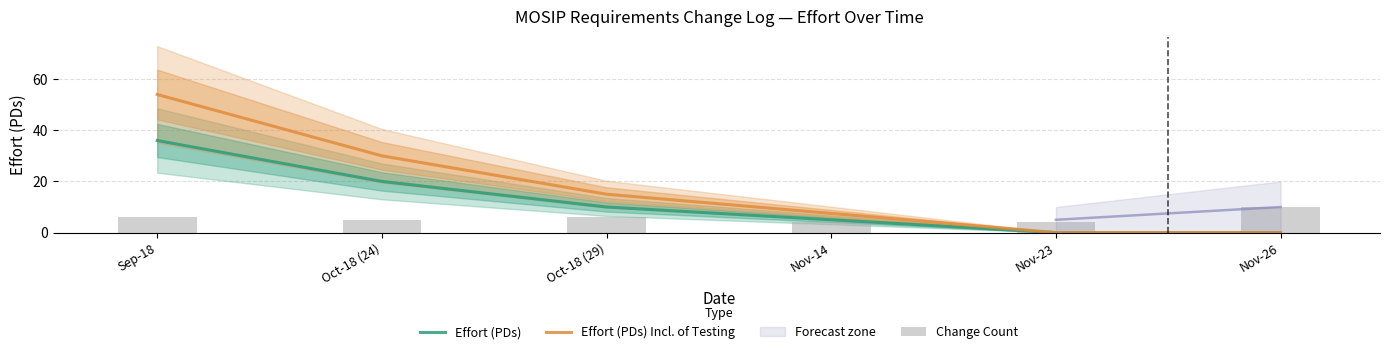

Where is Effort (PDs) nearest to the value 18?

Oct-18 (24)